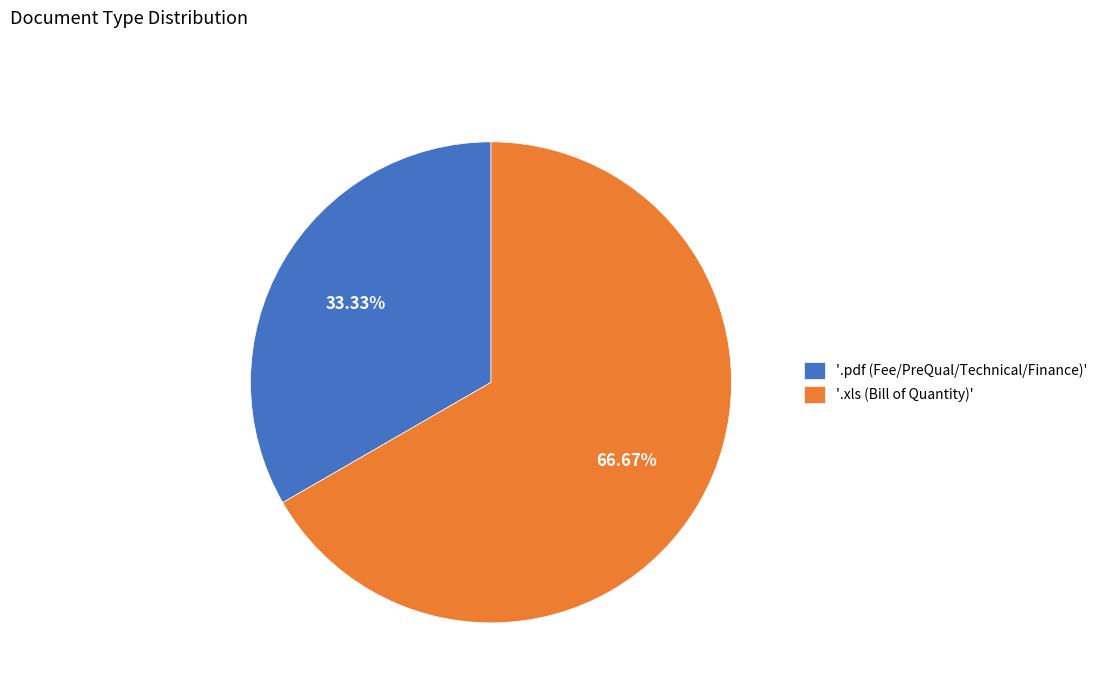

Is there any slice that represents more than half of the pie?

Yes